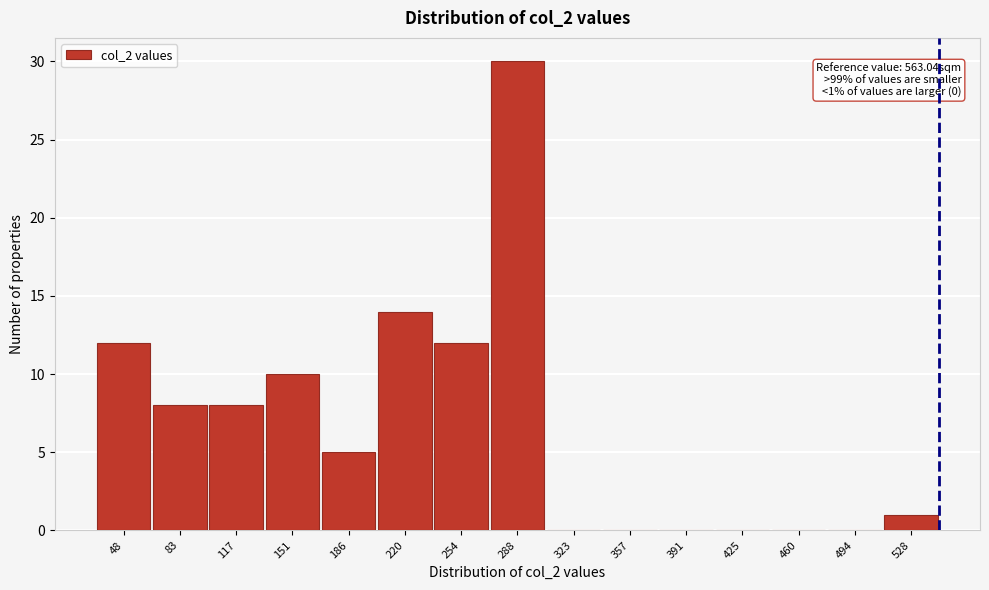

Reading left to right, what are all the values shown in this chart?

48=12	83=8	117=8	151=10	186=5	220=14	254=12	288=30	323=0	357=0	391=0	425=0	460=0	494=0	528=1